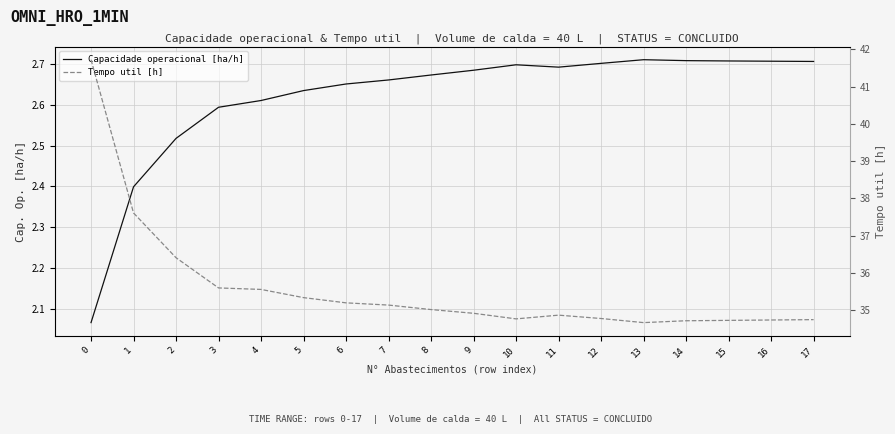

What is the minimum value shown in the chart?

2.1